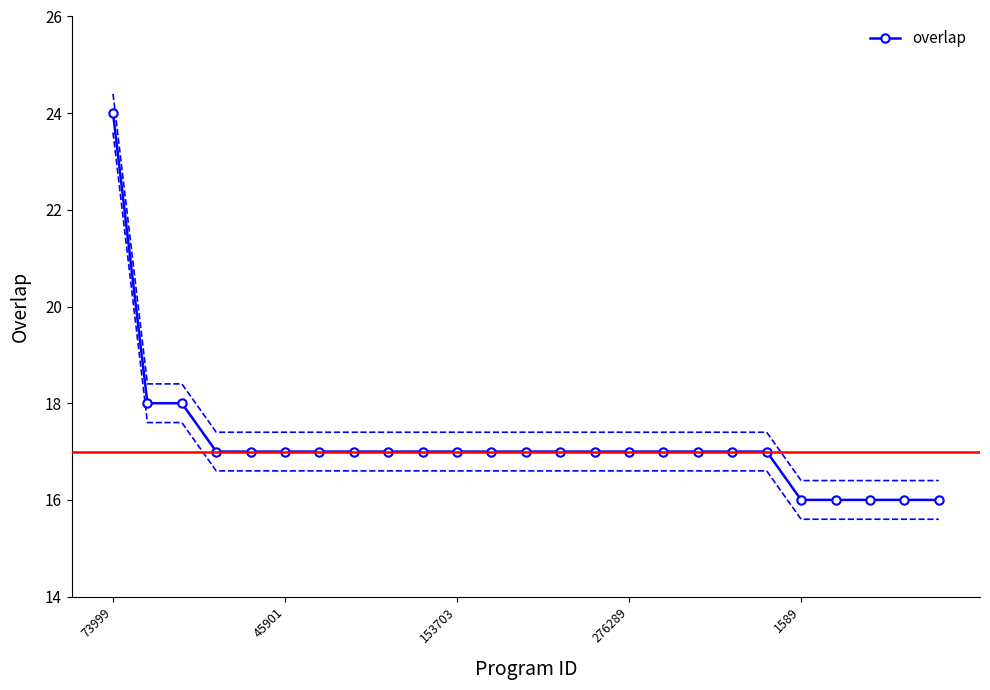

What is the lowest value of the overlap series?

16